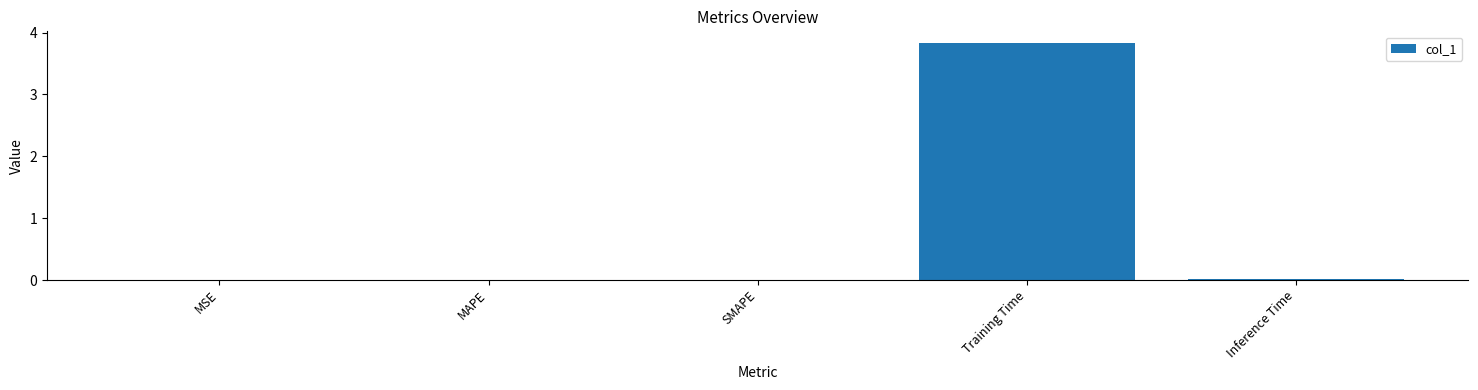

Read the value at Training Time.

3.8